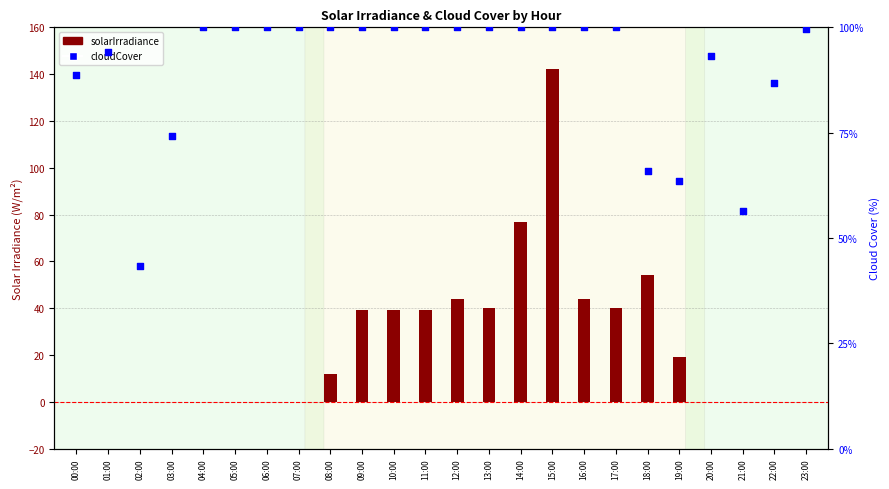

Which series reaches the minimum Y coordinate?

solarIrradiance